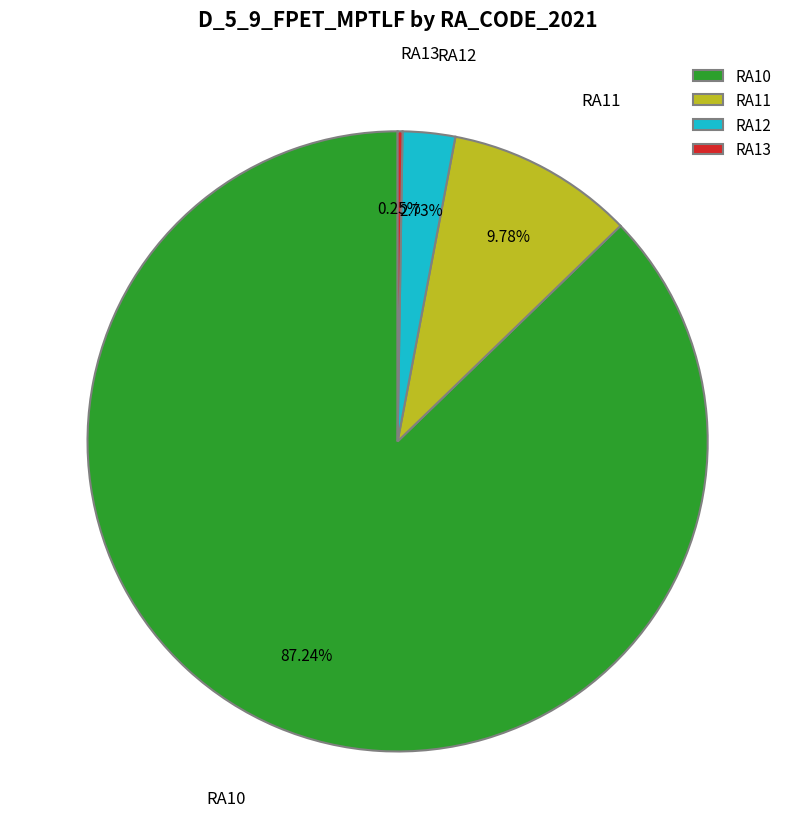

Is RA11 the majority of the pie?

No